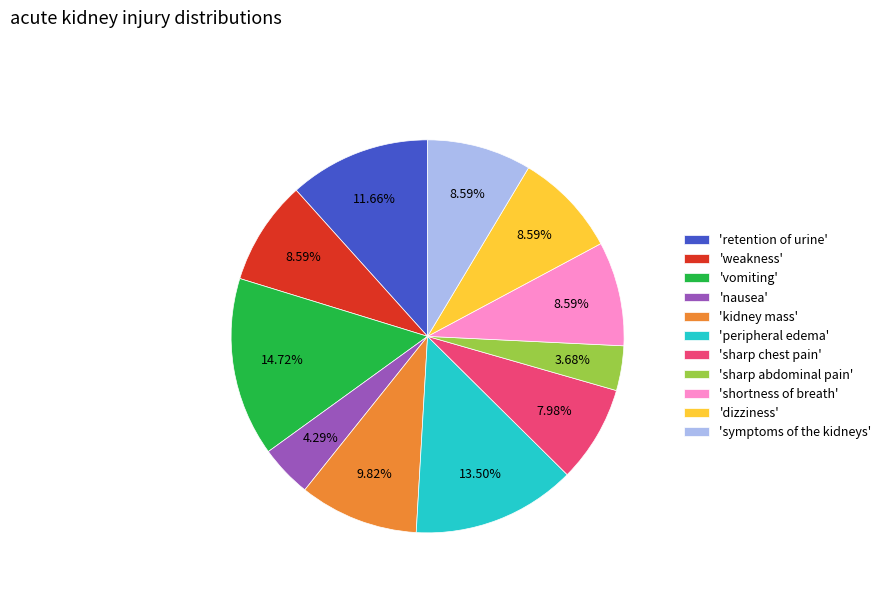

Is there any slice that represents more than half of the pie?

No